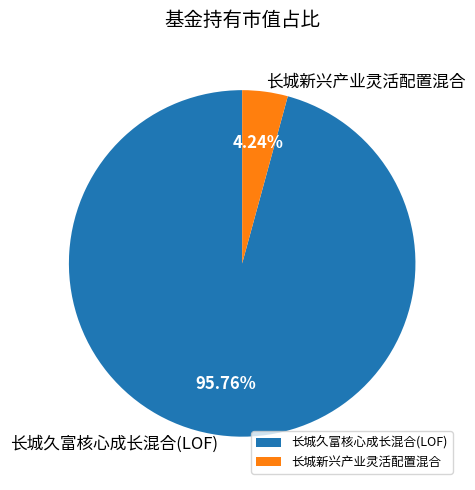

Is 长城久富核心成长混合(LOF) the majority of the pie?

Yes